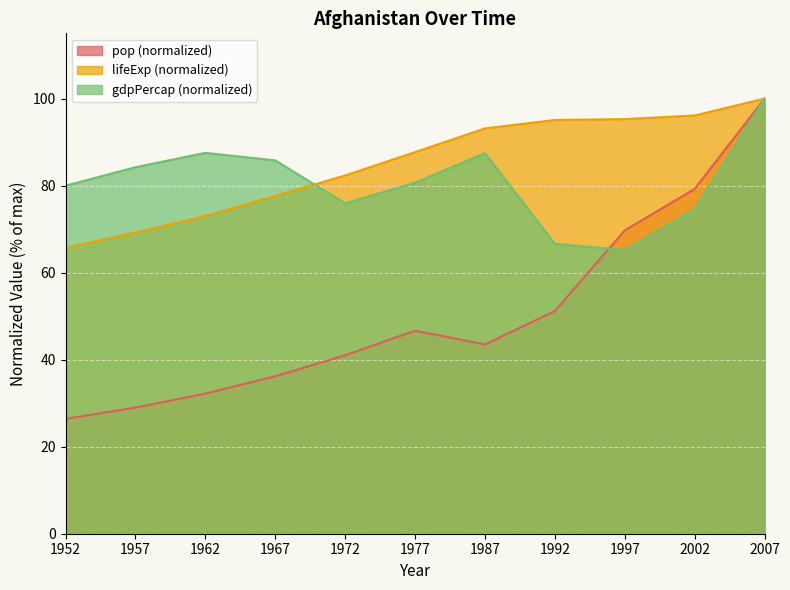

What is the difference between the lifeExp values at 1962 and 1967?

4.6